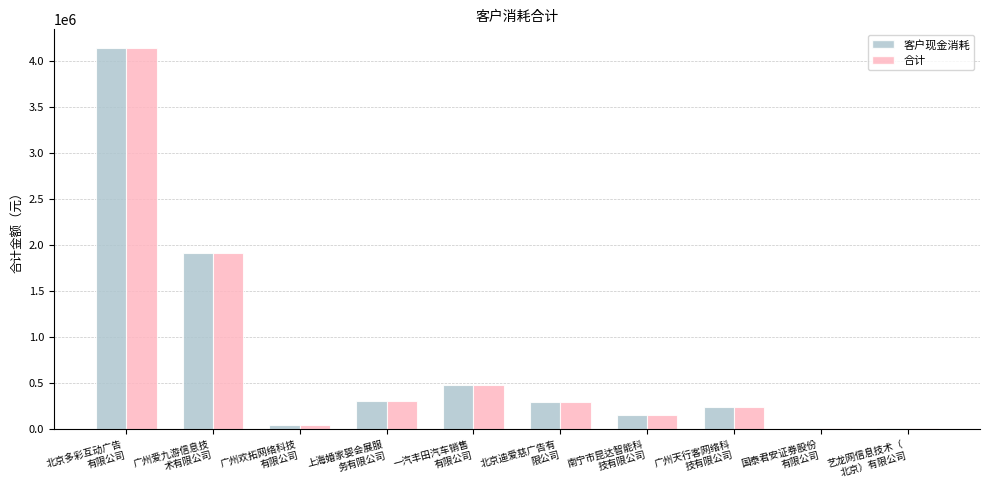

What is the maximum value for 客户现金消耗?

4134583.6